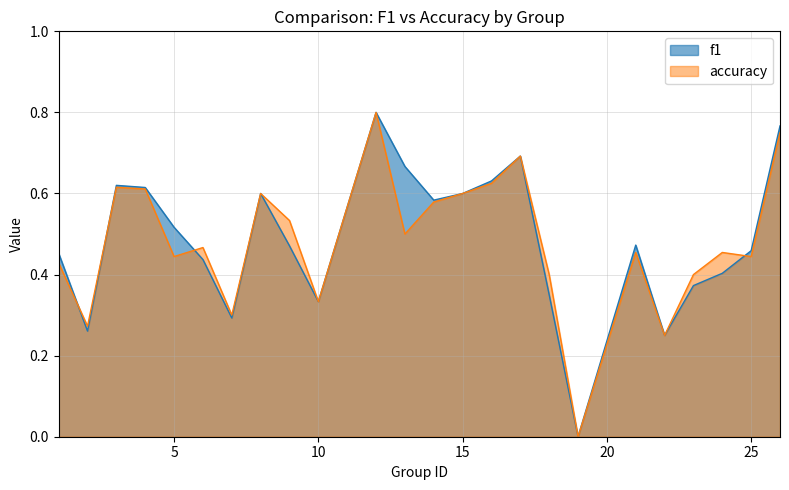

The value of accuracy at 6 is 0.5. True or false?

True